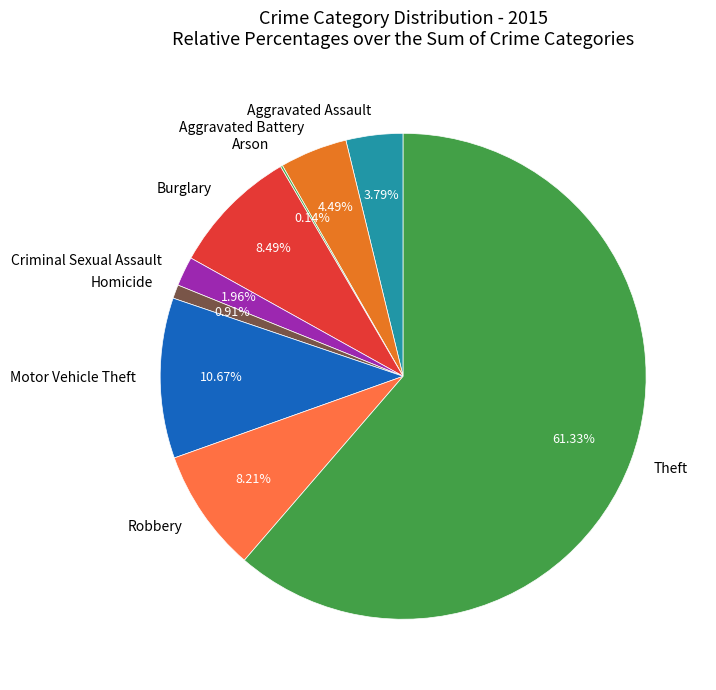

Approximately how many times larger is the value at Aggravated Assault compared to Motor Vehicle Theft?

0.4